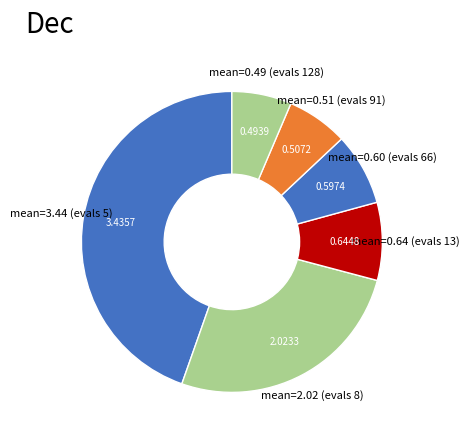

What is the ratio of the value at mean=2.02 (evals 8) to the value at mean=0.64 (evals 13)?

3.1